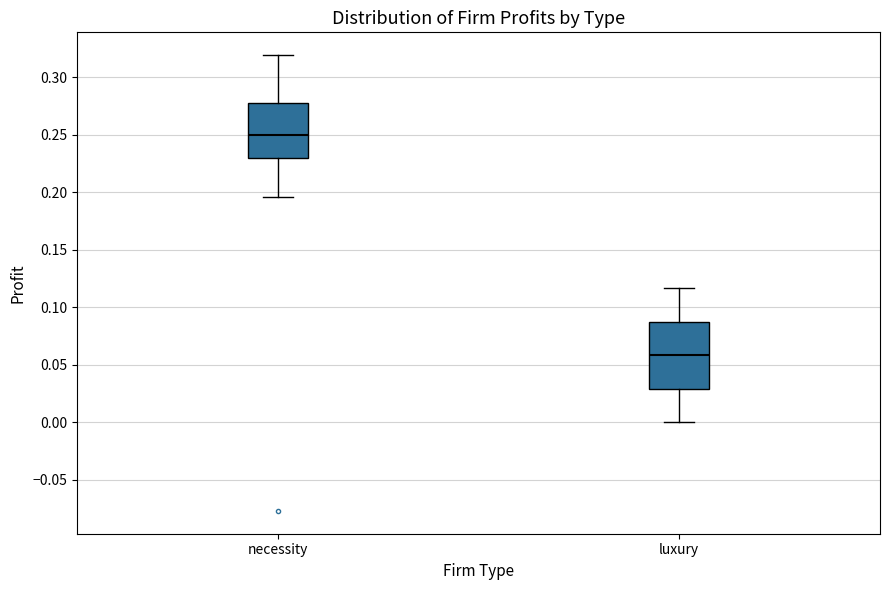

Which box's median line is the lowest?

luxury